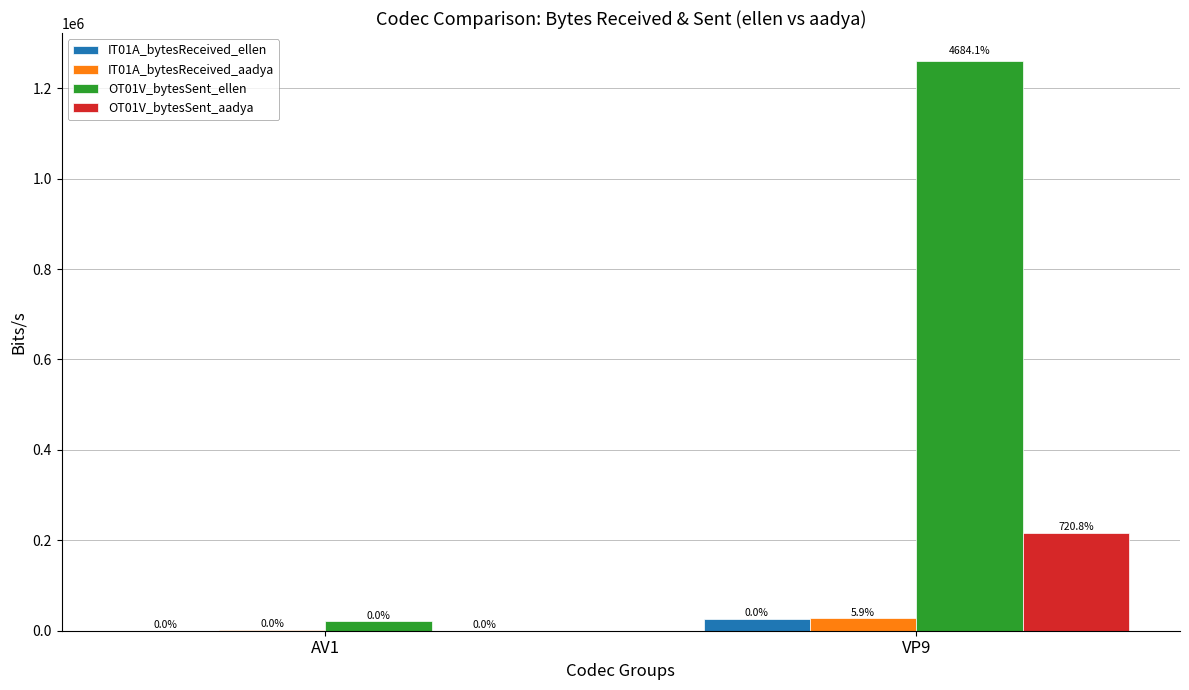

Which series changed the most between AV1 and VP9?

OT01V_bytesSent_ellen